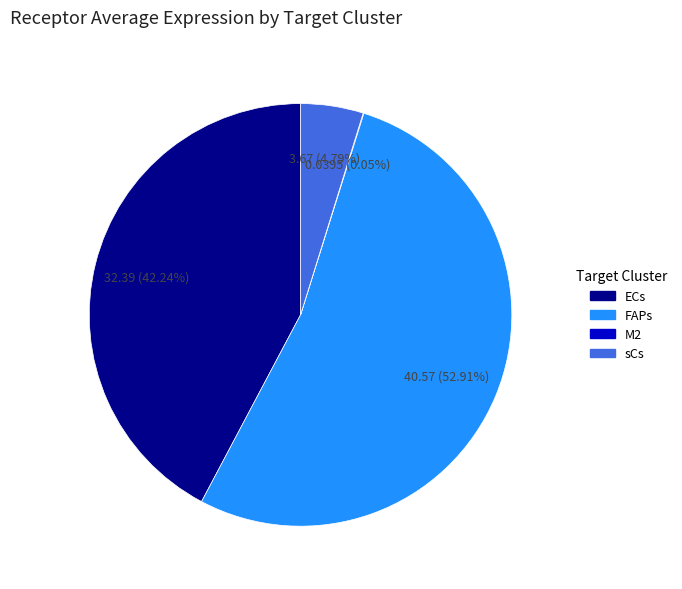

To the nearest percent, what is the average slice percentage?

25%